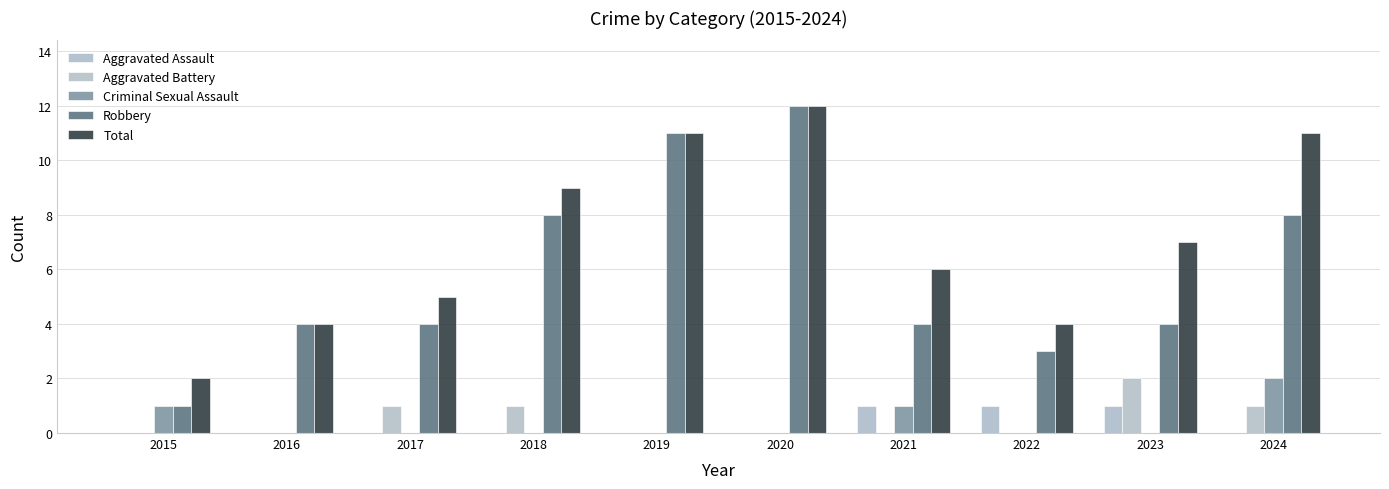

What is the maximum value for Total?

12